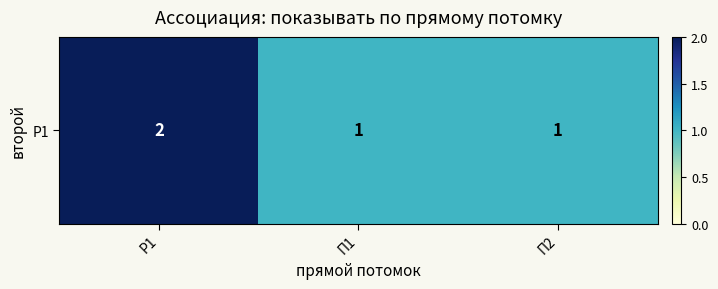

Count the values in the range 1 to 2.

3